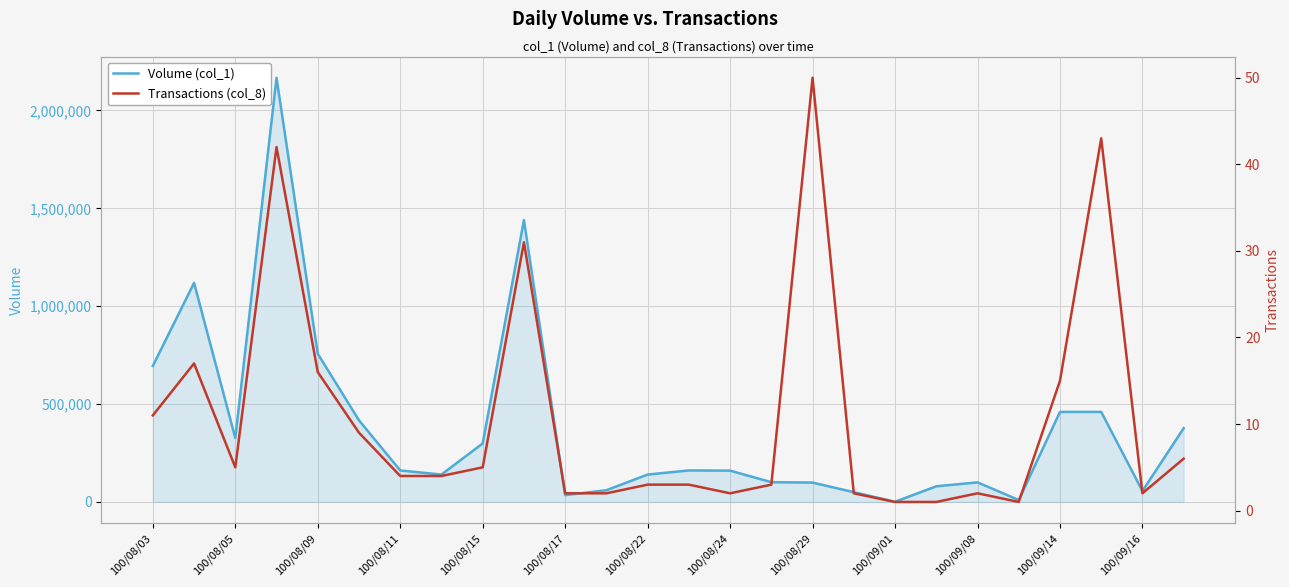

Rank the series by their average value, from lowest to highest.

Transactions (col_8), Volume (col_1)